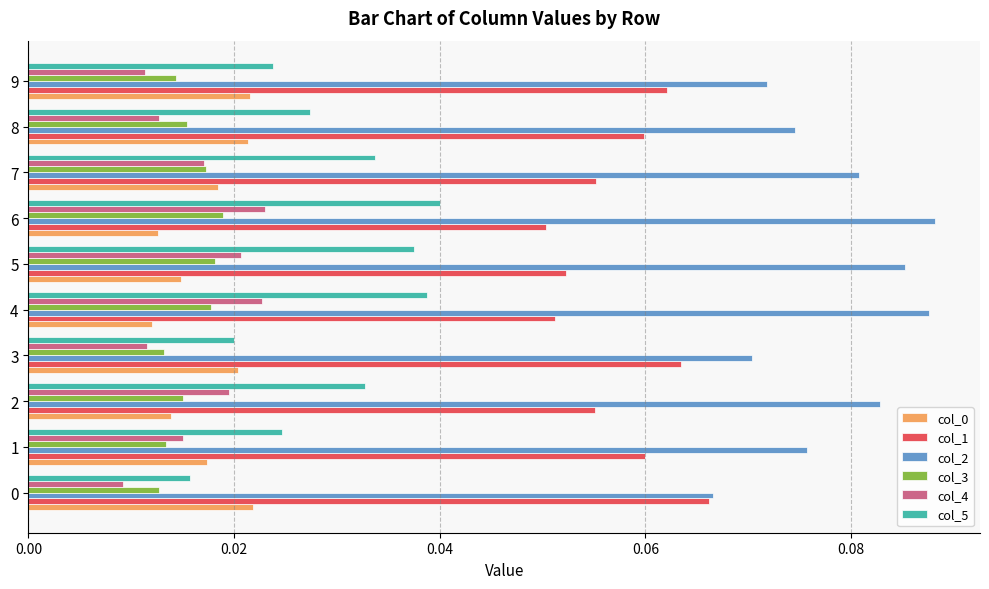

The value of col_2 at 2 is 0.0. True or false?

False